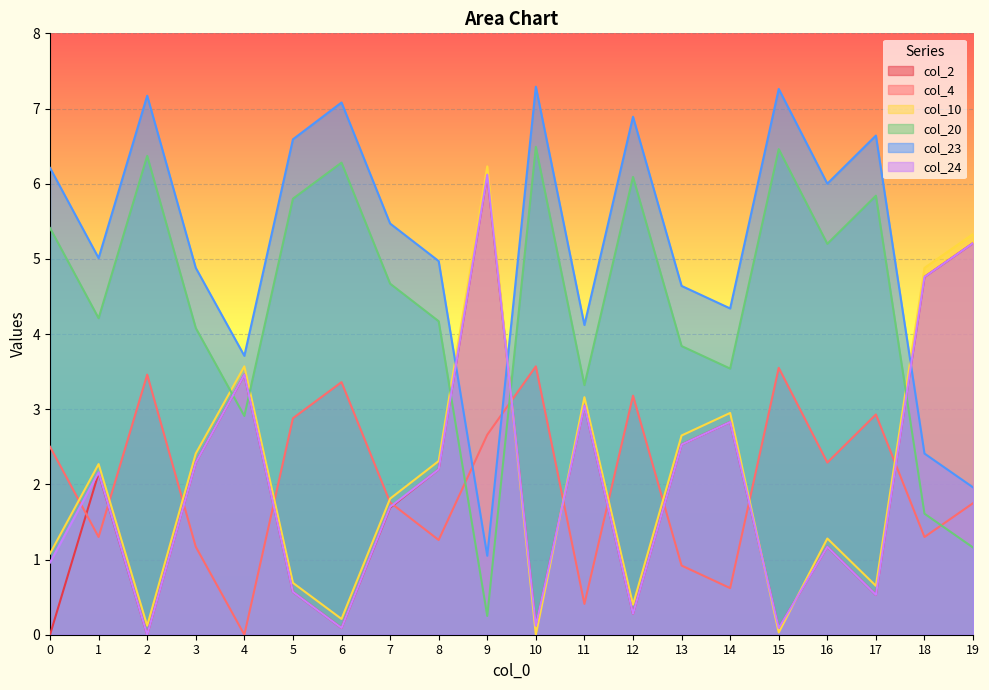

What is the value of the col_23 point at the 19th from the left?

2.4